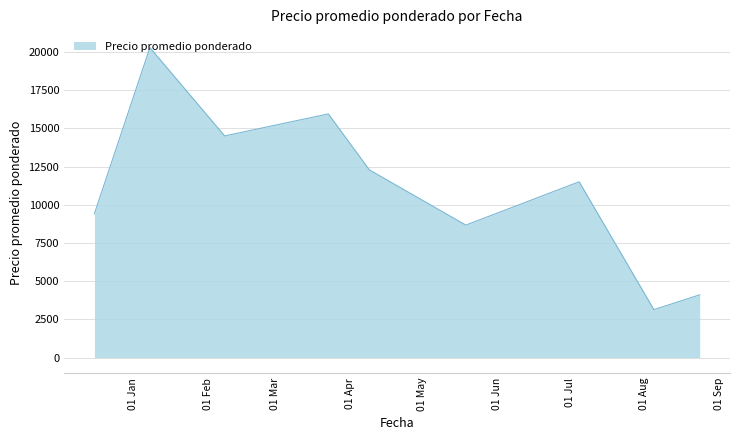

What is the maximum value shown in the chart?

20277.3